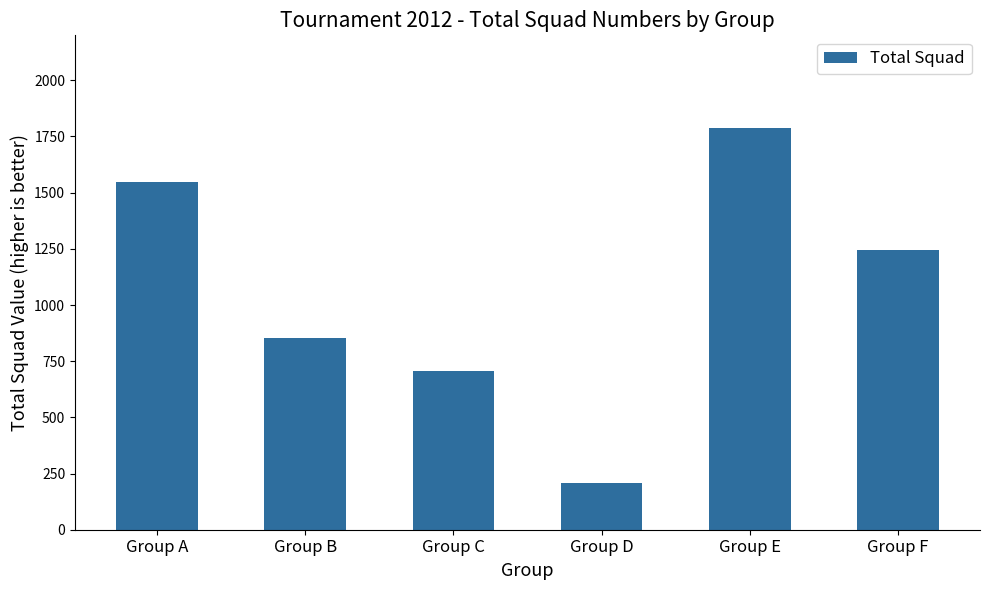

What is the smallest value displayed?

206